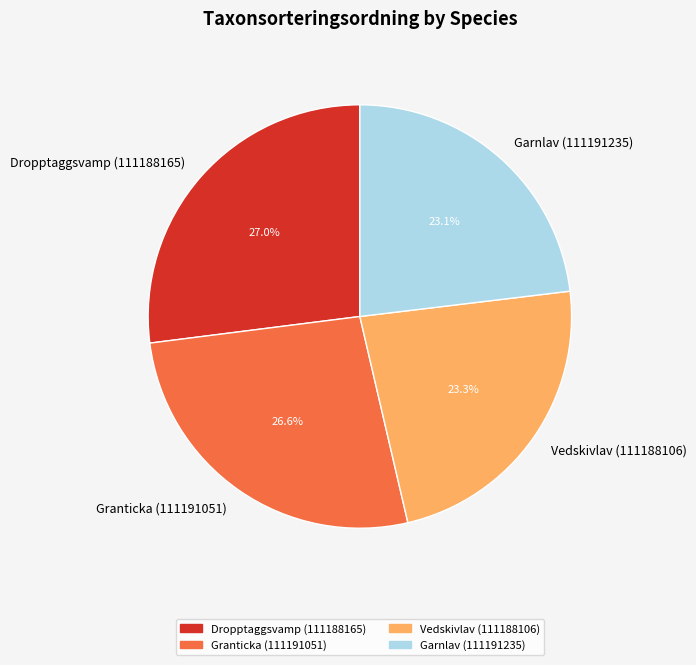

To the nearest percent, what percentage of the pie is Garnlav (111191235)?

23%